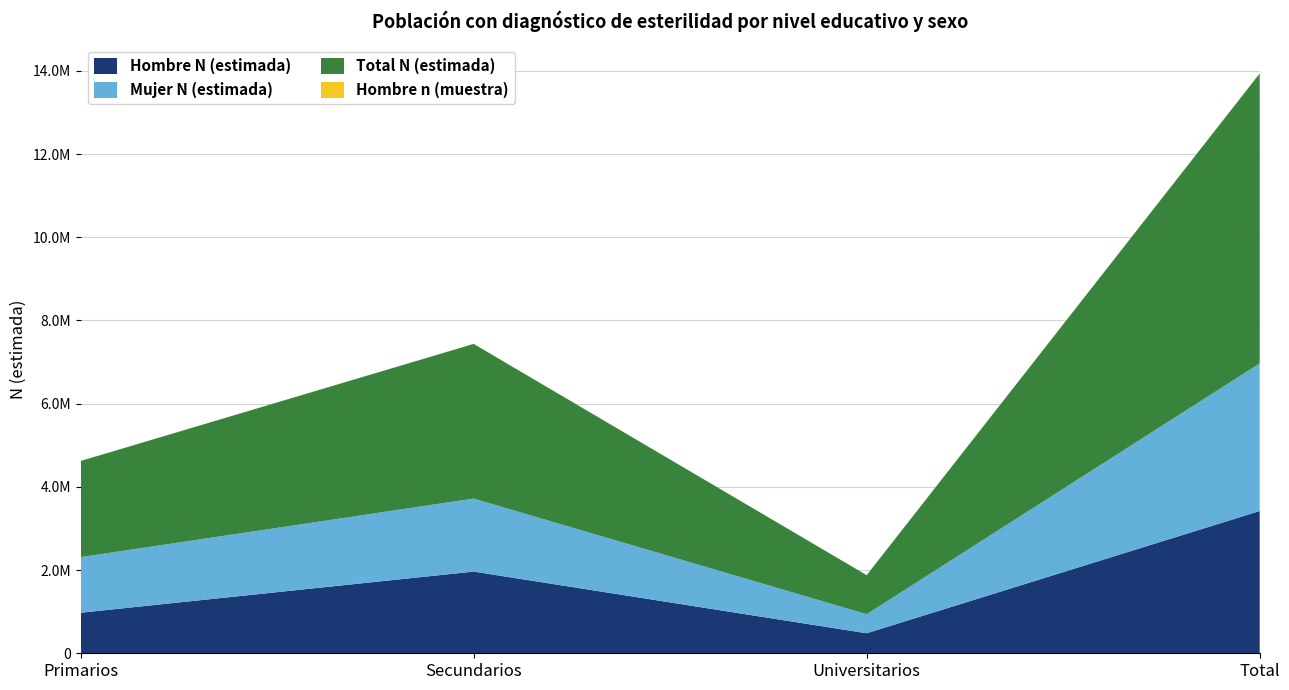

Reading left to right, transcribe all the data shown in this chart.

Hombre N (estimada): 974643	1963957	481181	3419782
Mujer N (estimada): 1336688	1754592	457668	3548948
Total N (estimada): 2311331	3718550	938849	6968730
Hombre n (muestra): 908	1856	438	3202